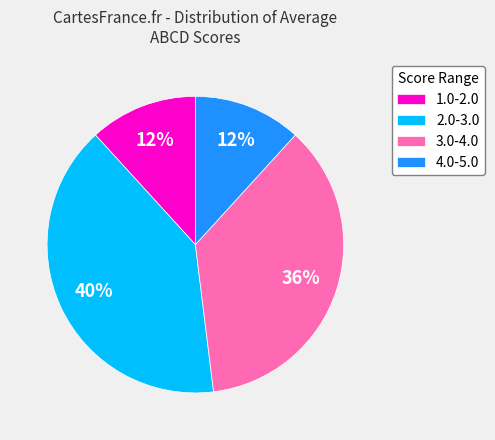

Which has a higher value, 3.0-4.0 or 2.0-3.0?

2.0-3.0